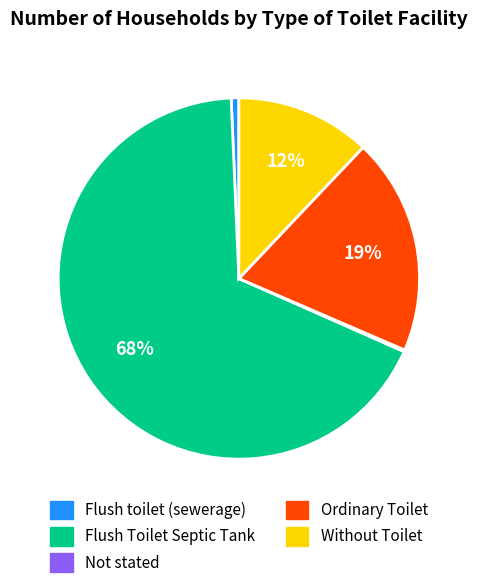

True or false: Flush toilet (sewerage) accounts for 11% of the total.

False